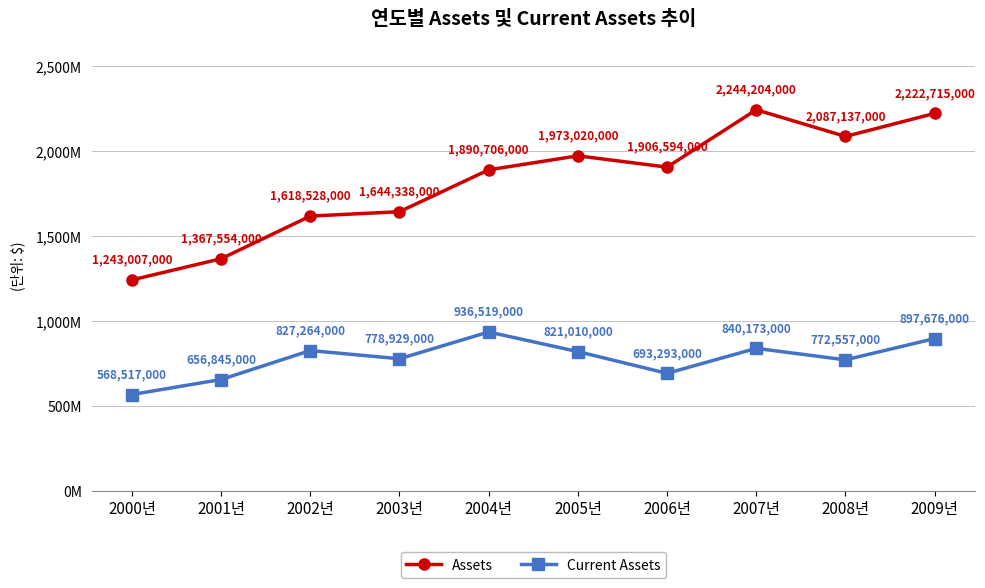

What is the minimum value shown in the chart?

568517000